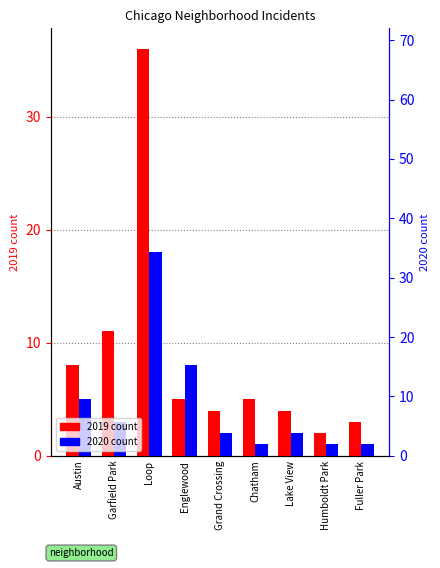

List the labels in order of 2019 value, largest first.

Loop, Garfield Park, Austin, Englewood, Chatham, Grand Crossing, Lake View, Fuller Park, Humboldt Park